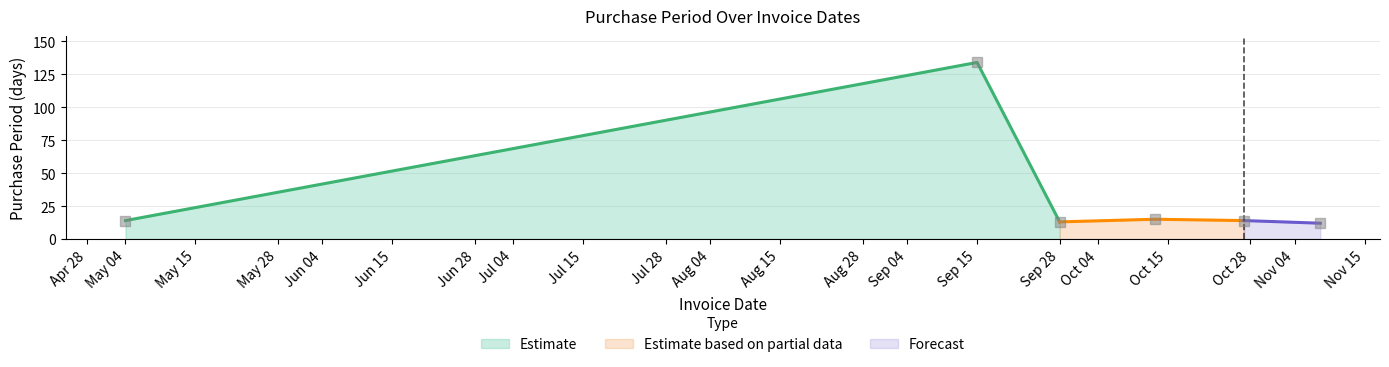

What is the sum of all values?

202